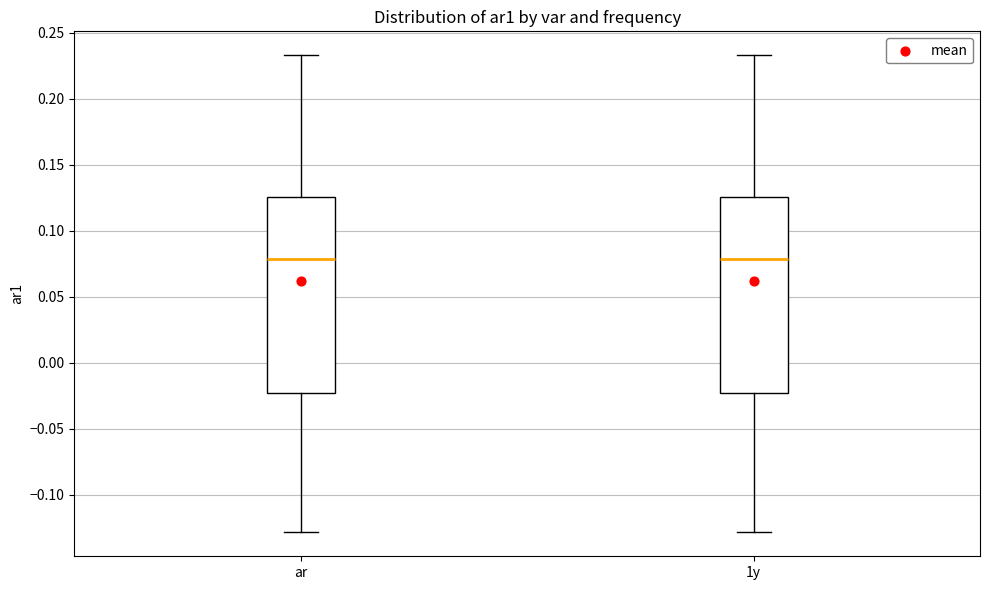

Reading left to right, transcribe this box plot: for each box, give where its median line is, the range the box spans, and where its two whiskers end, as read against the y-axis. The values are not printed on the chart, so give them approximately, as read against the axis.

ar: median 0.080, box -0.025 to 0.125, whiskers -0.130 to 0.235
1y: median 0.080, box -0.025 to 0.125, whiskers -0.130 to 0.235